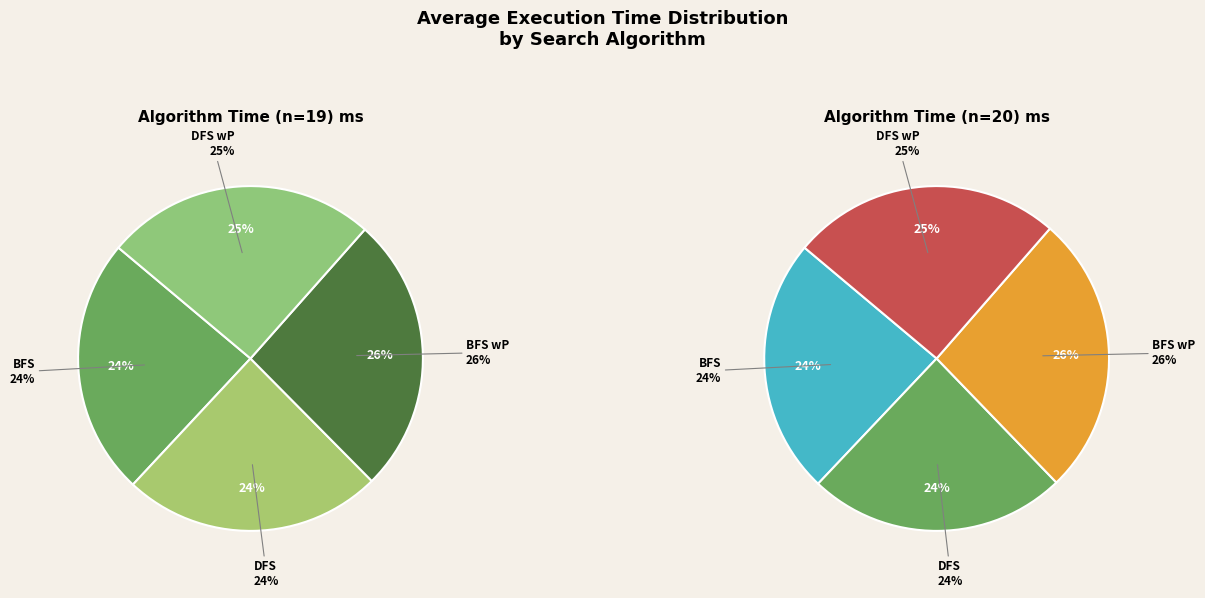

What percentage do DFS and BFS together represent?

48.5%